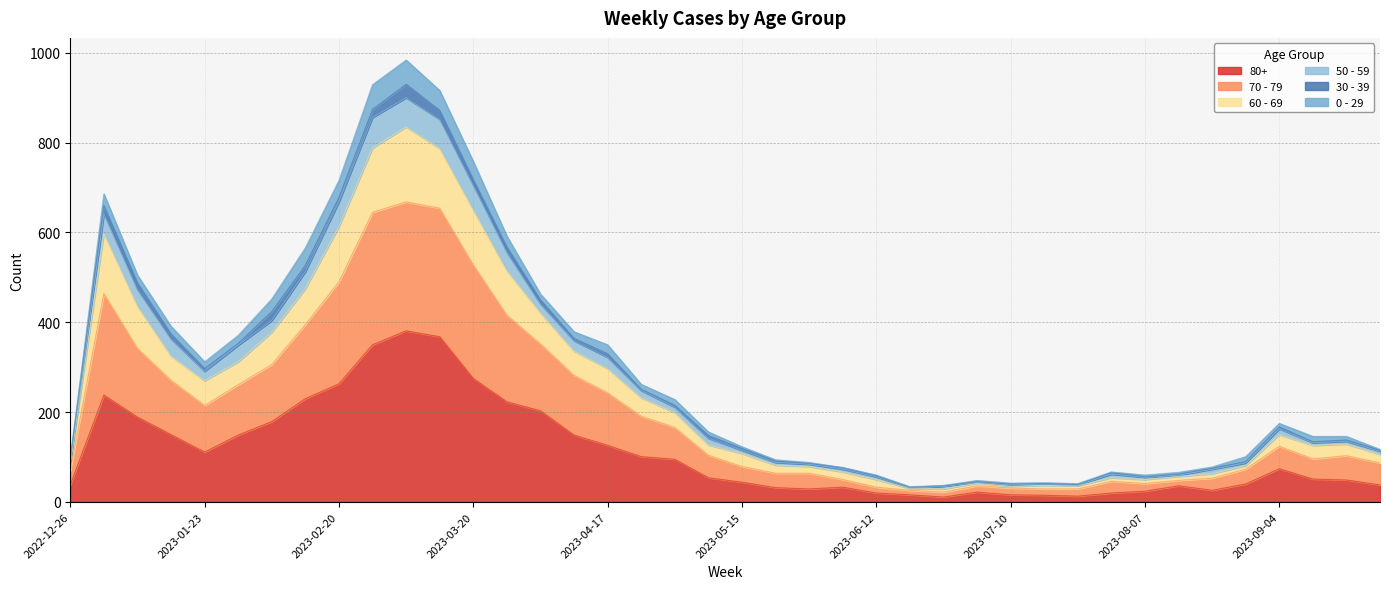

Does the chart have visible grid lines?

Yes